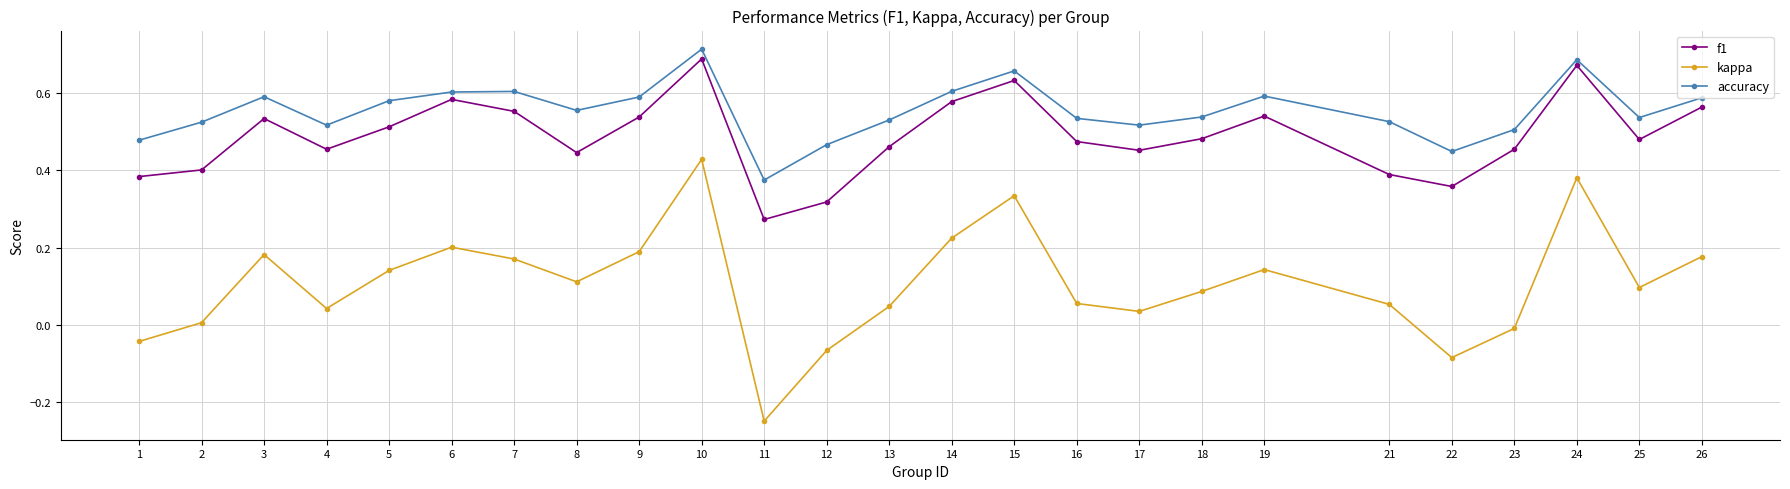

True or false: f1 has more than 0 points higher than both neighbors.

True